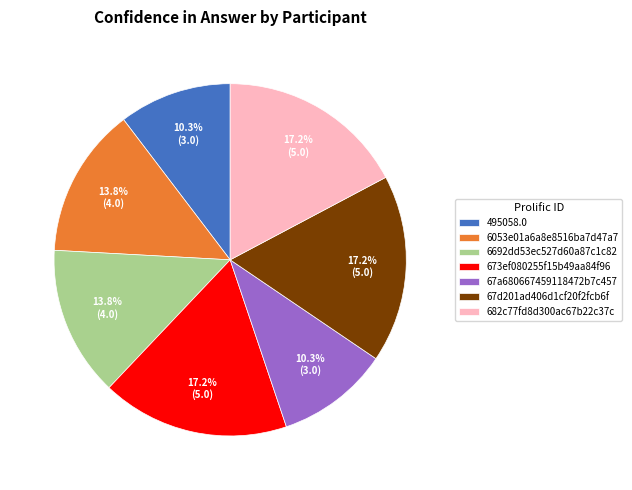

To the nearest percent, what portion does 6692dd53ec527d60a87c1c82 represent?

14%